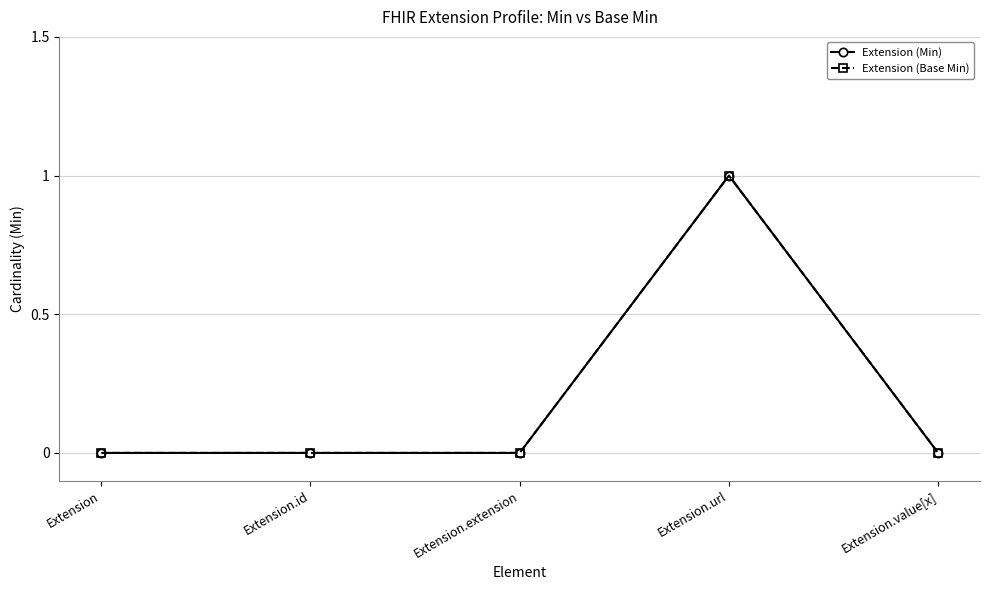

Which series changed the most between Extension and Extension.value[x]?

Extension (Min)